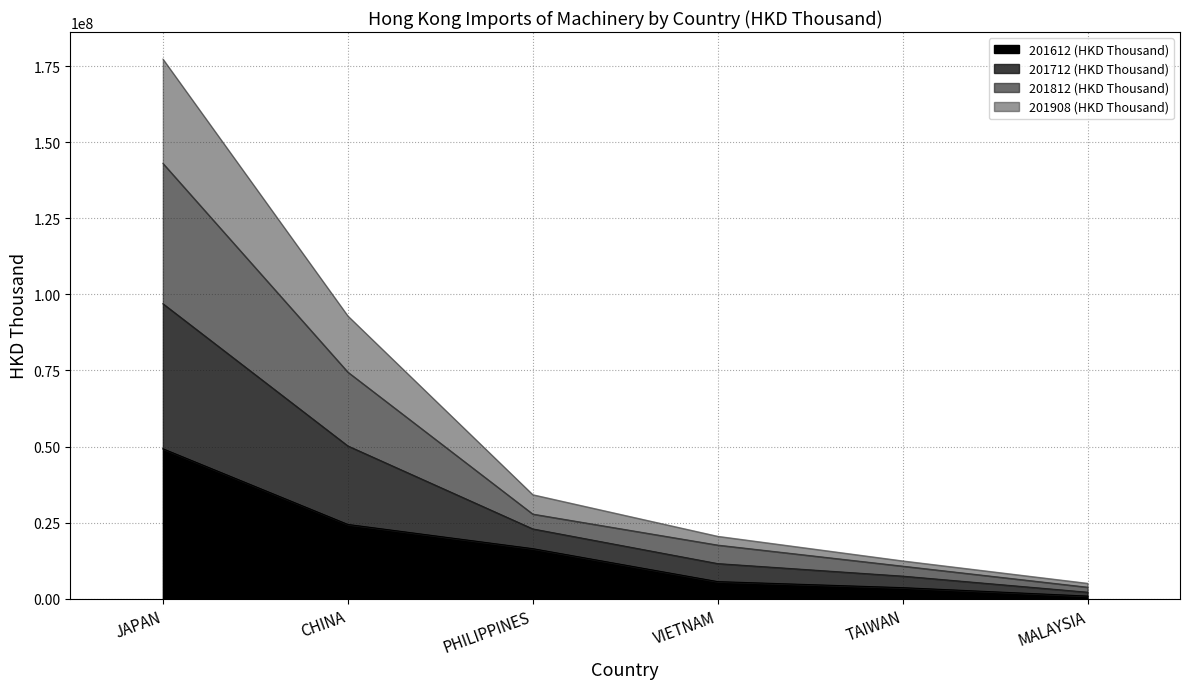

At how many categories does at least one series exceed 119230433?

1